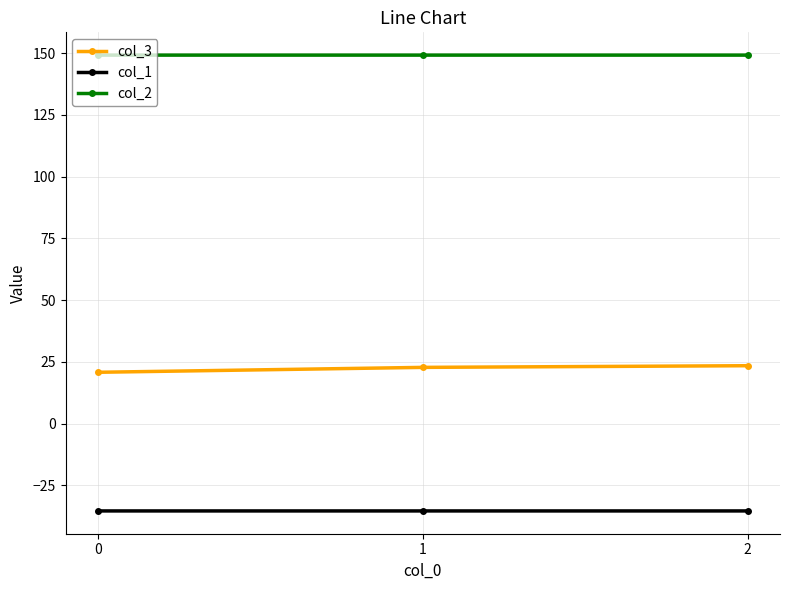

What is the total value across all series at 0?

134.6